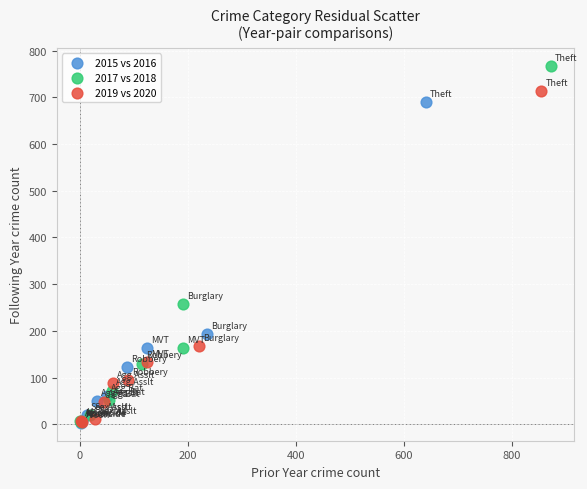

Which series has the largest Y range (max minus min)?

2017 vs 2018